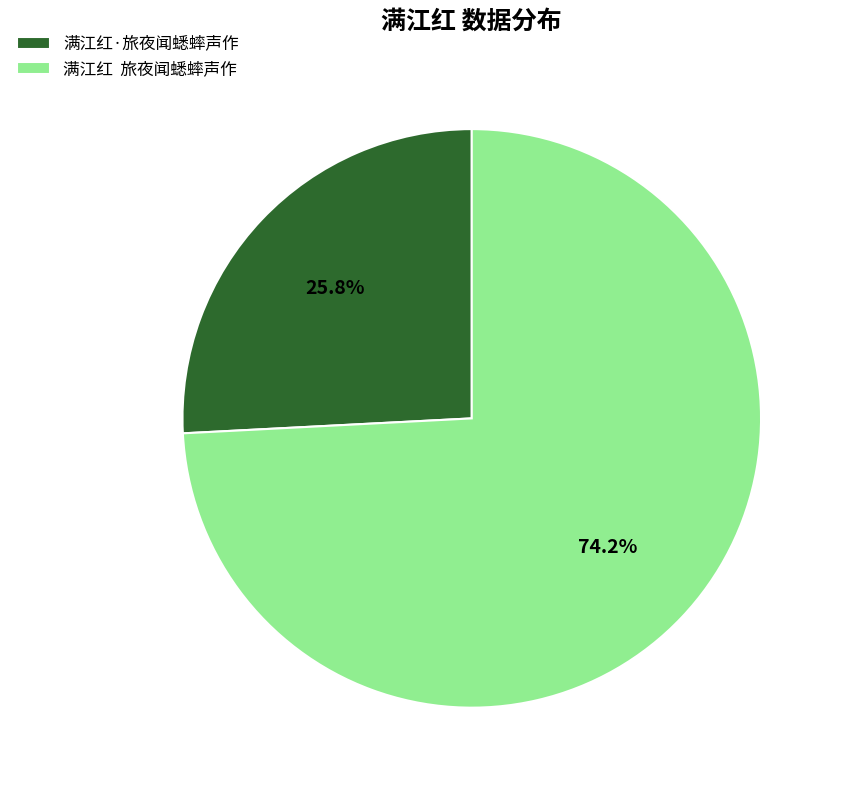

Which category has the smallest portion of the pie?

满江红·旅夜闻蟋蟀声作